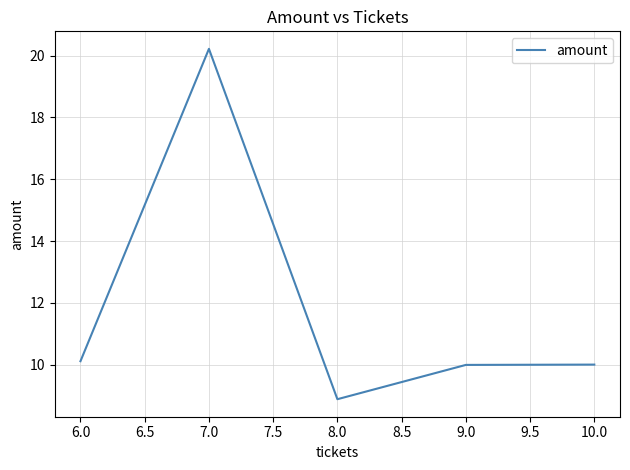

Reading left to right, extract all data points from this chart.

10.1	20.2	8.9	10.0	10.0